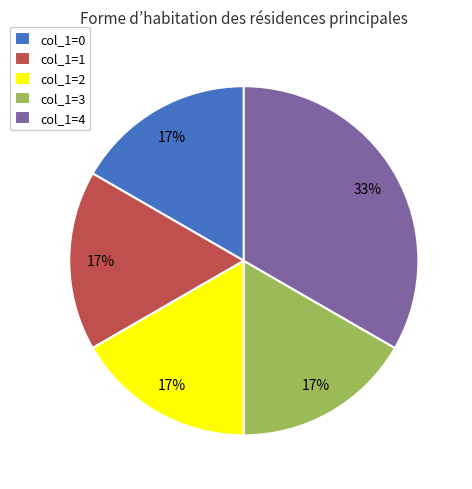

How many slices are in this pie chart?

5